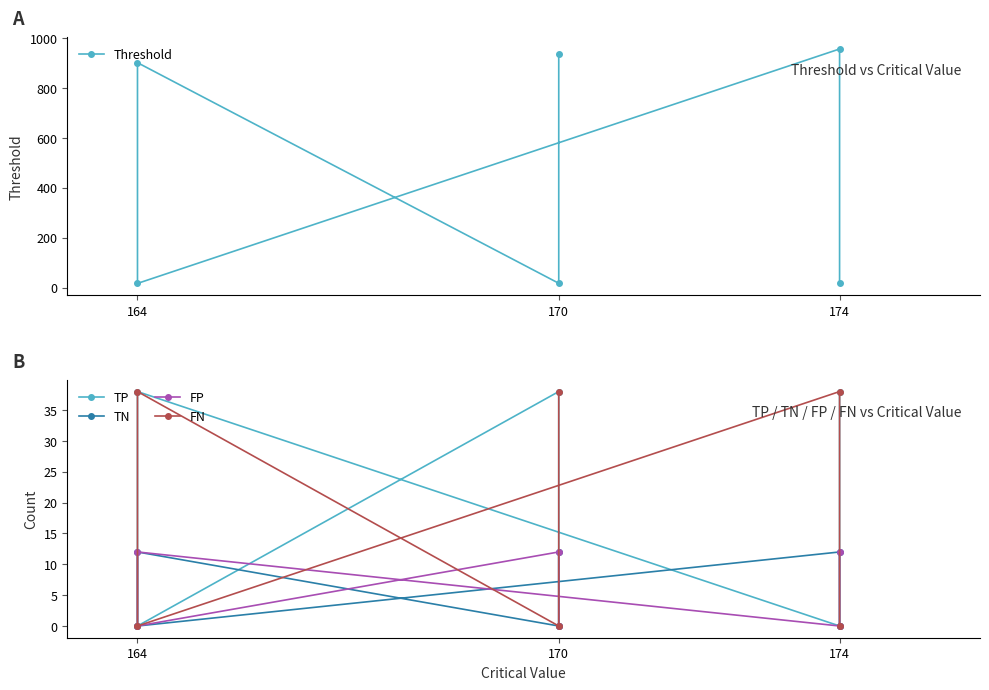

How many categories are shown in the chart?

6